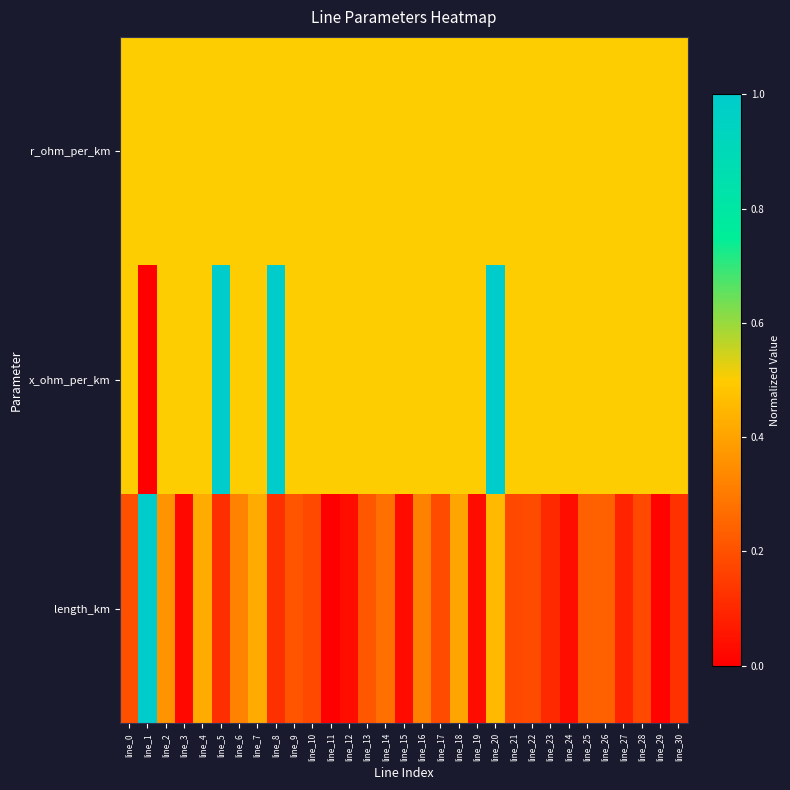

Which series has the largest total across all categories?

x_ohm_per_km